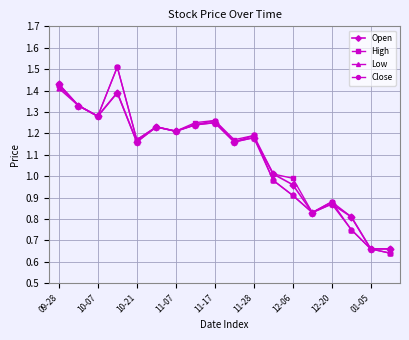

True or false: High has more than 1 interior local peaks.

True